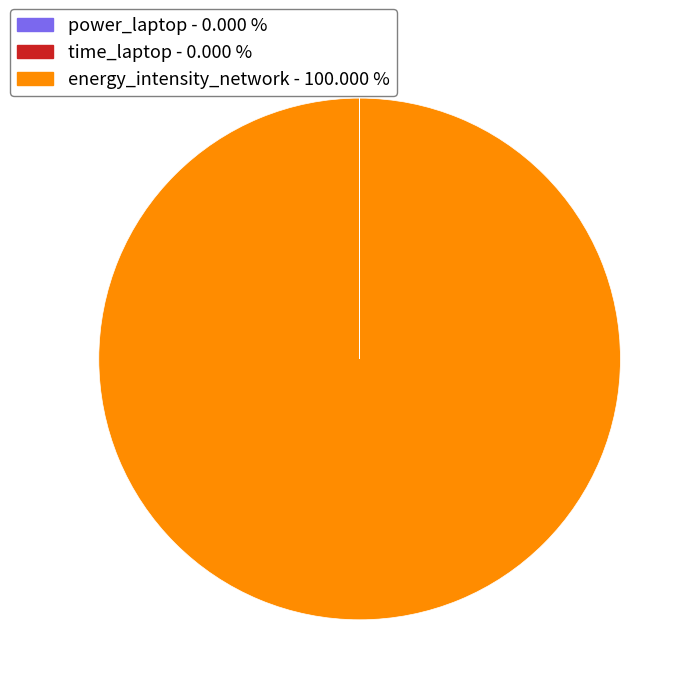

Which slice represents more than half of the pie?

energy_intensity_network